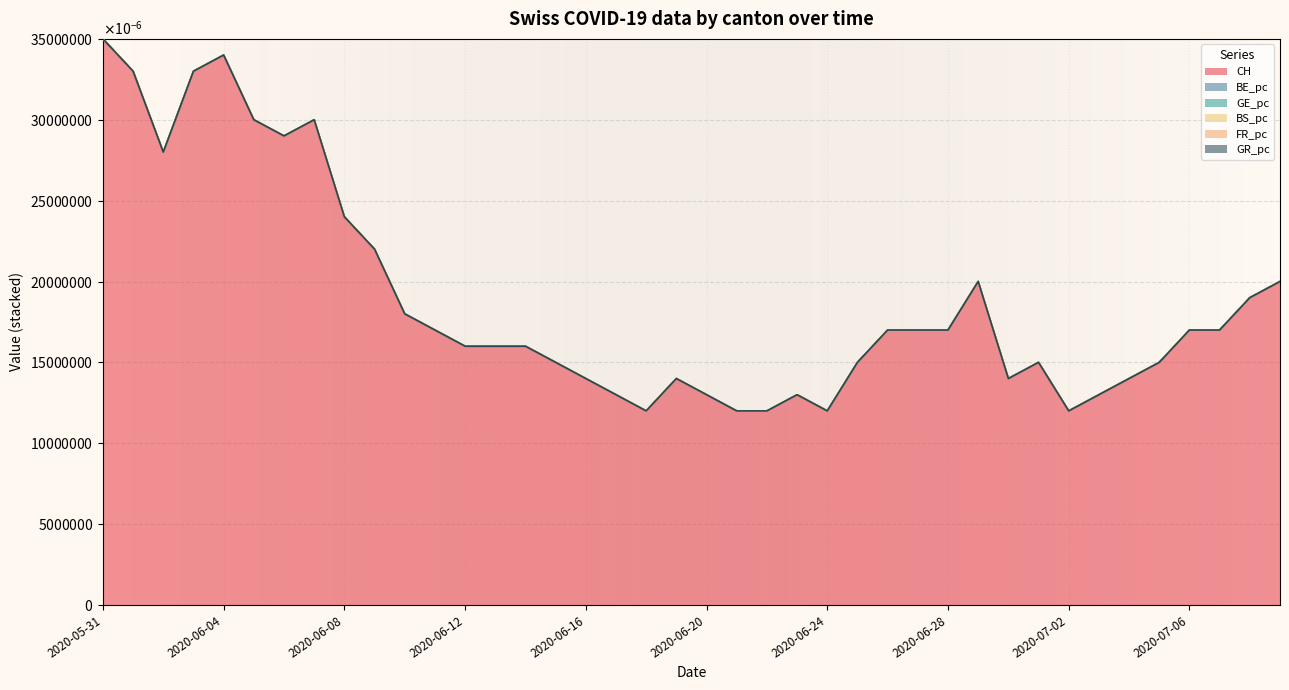

True or false: GR_pc has more than 0 interior local peaks.

False